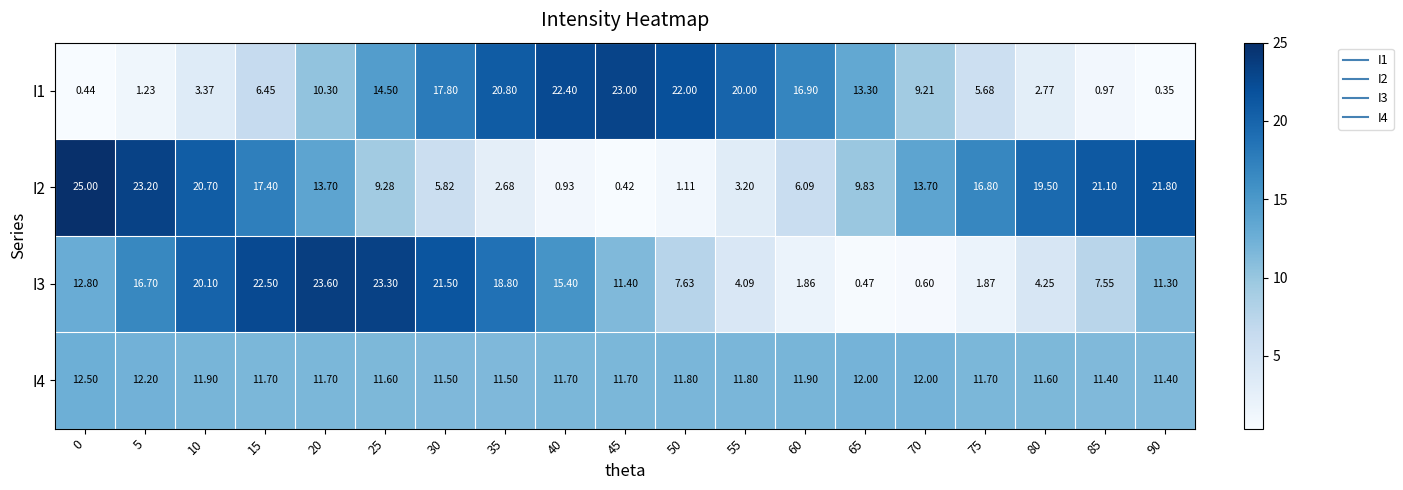

Which series has the widest spread of values?

I2